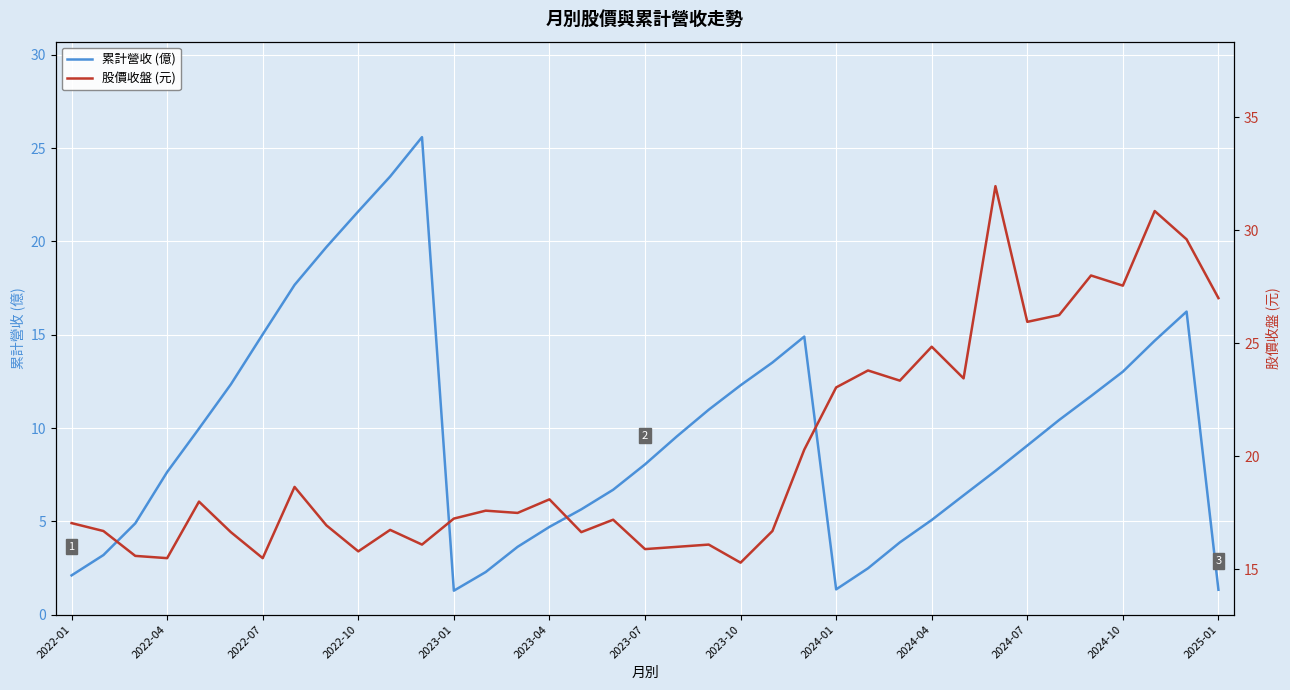

How many interior local valleys does the 累計營收 (億) series have?

2